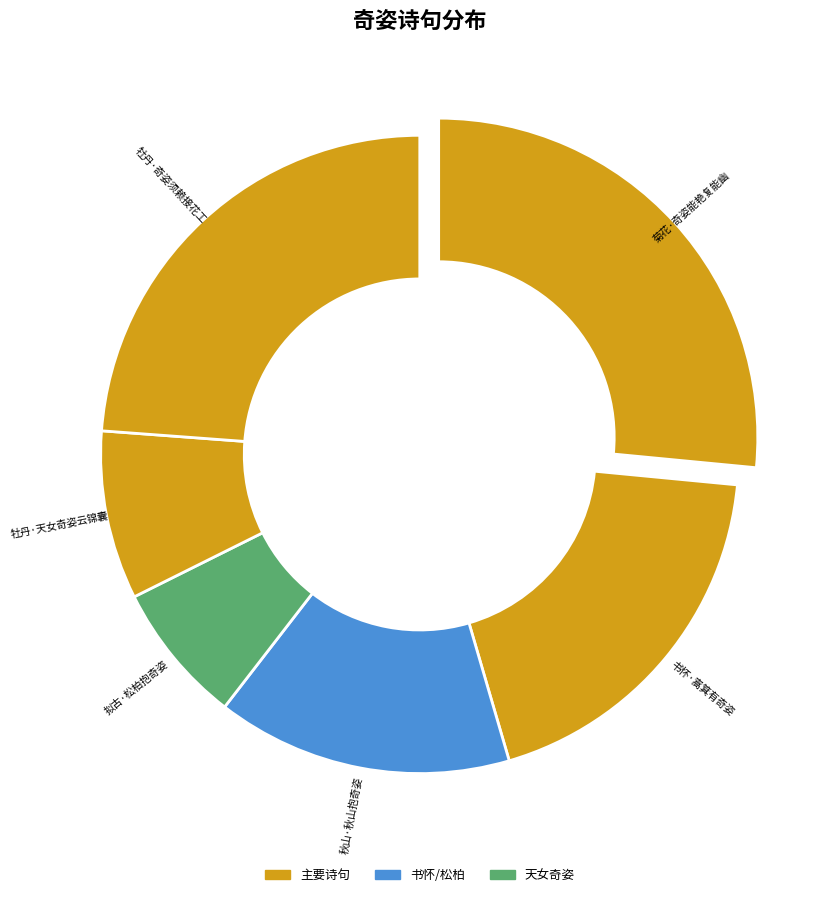

Count the number of slices in the pie.

6